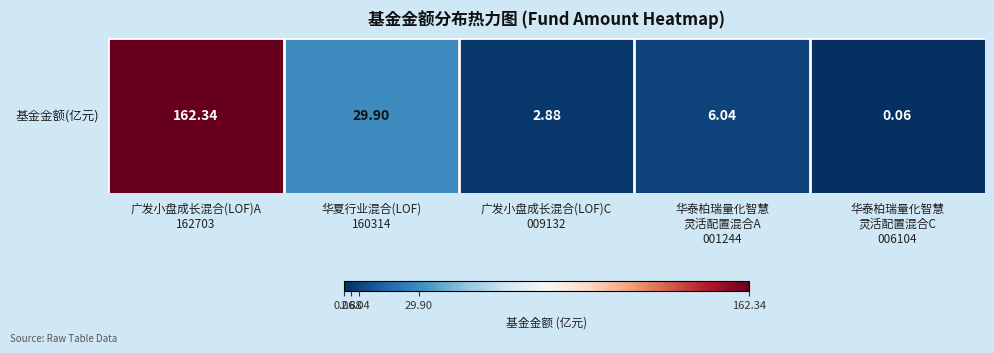

Which label corresponds to the largest value in the chart?

广发小盘成长混合(LOF)A
162703